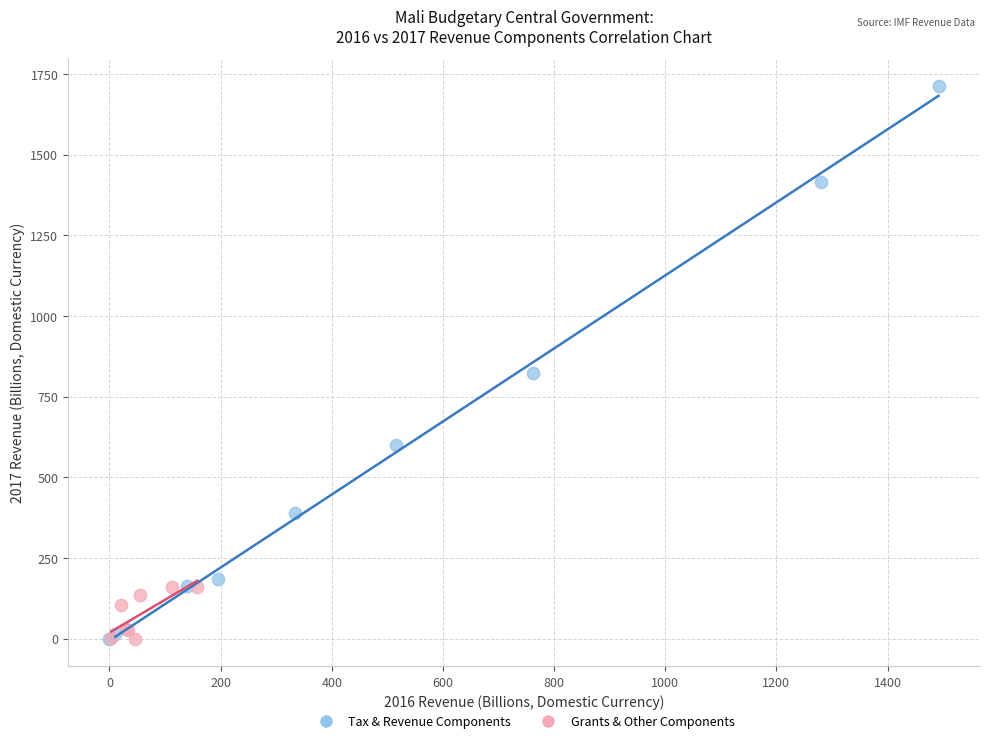

Which series reaches the maximum Y coordinate?

Tax & Revenue Components